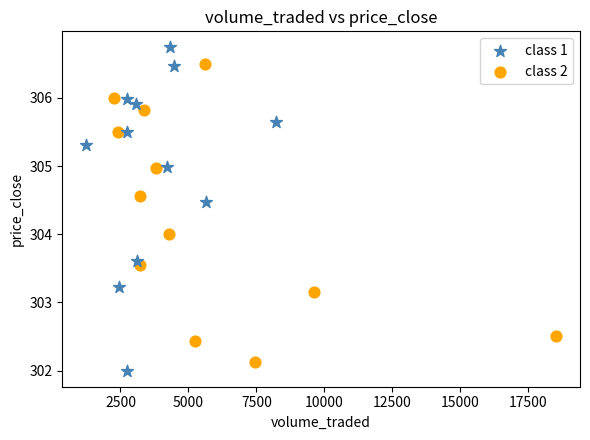

Which series has the widest spread of Y values?

class 1